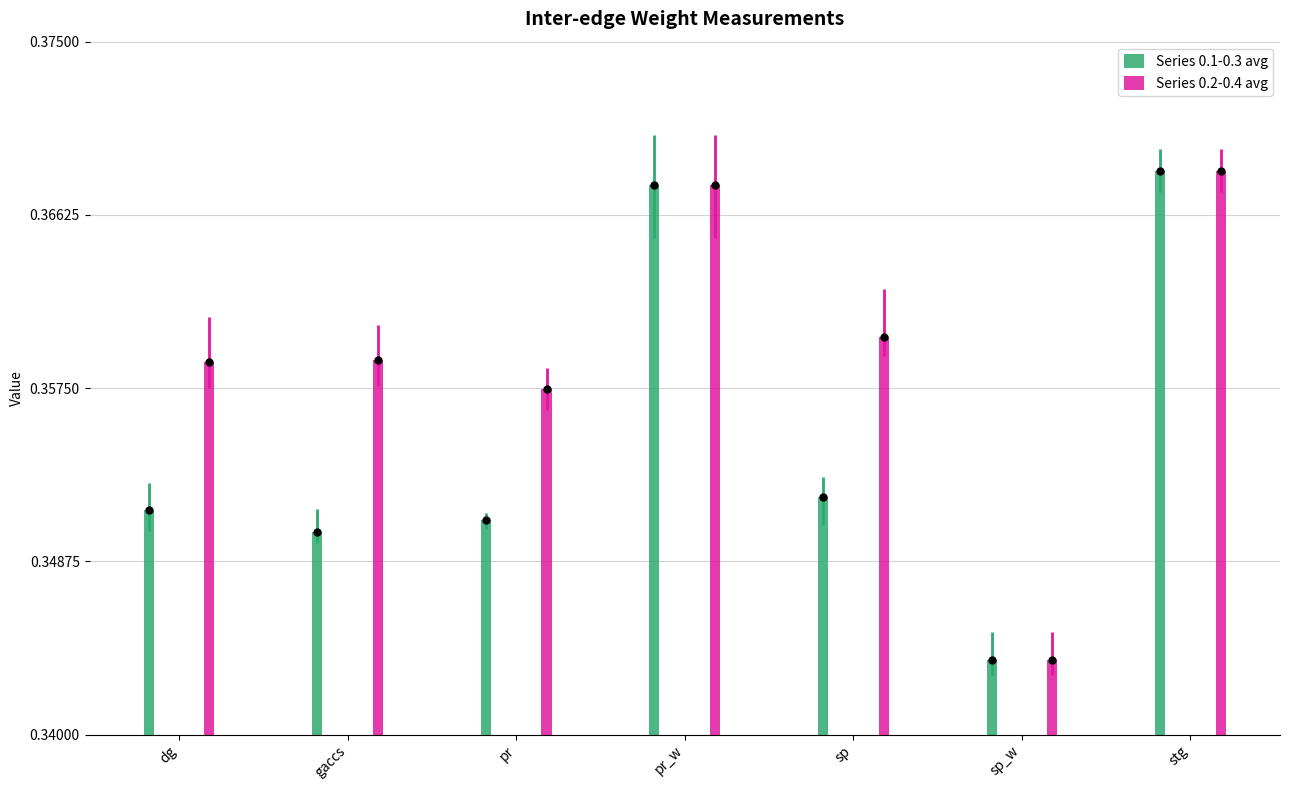

At dg, list the series in order from largest to smallest.

Series 0.2-0.4 avg, Series 0.1-0.3 avg